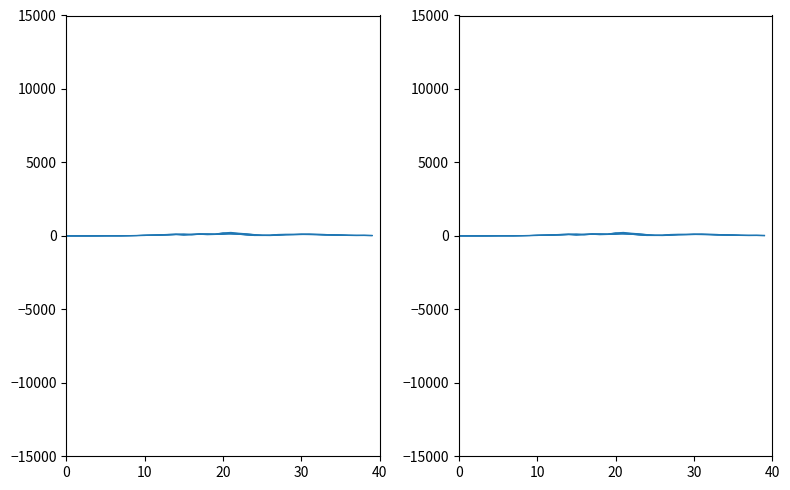

What is the difference between the Open values at 5 and 16?

72.9